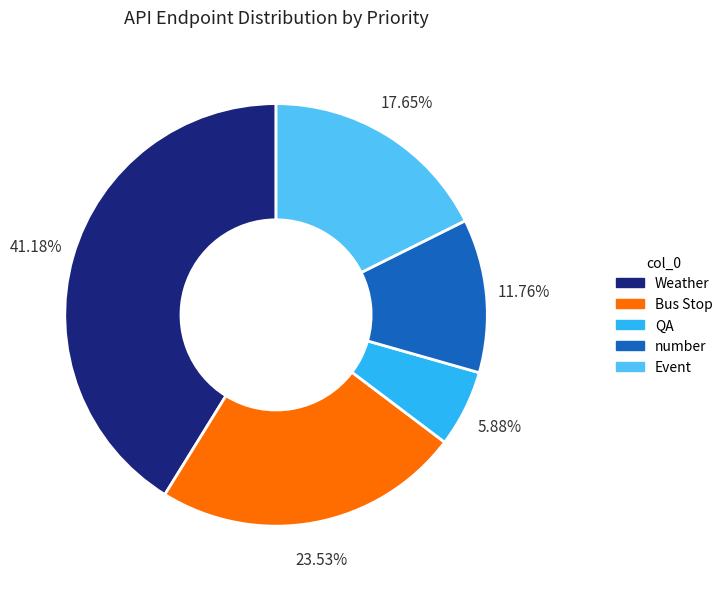

What is the ratio of the value at number to the value at Event?

0.7